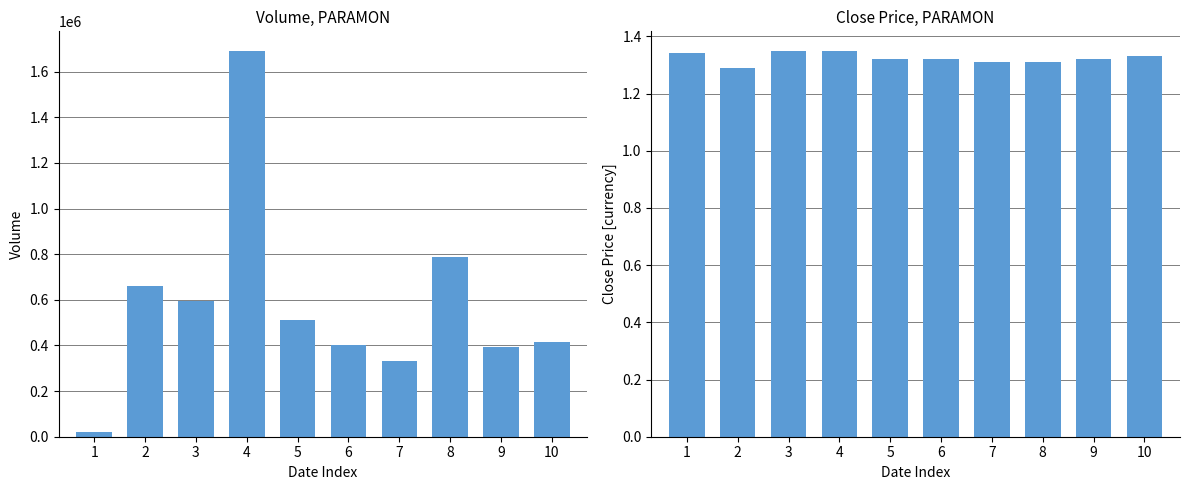

What is the smallest value displayed?

1.3